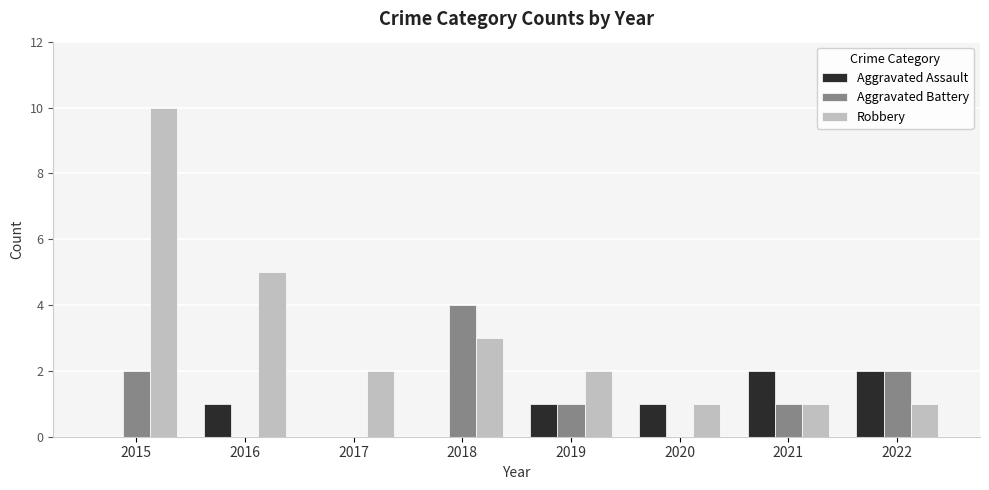

At which category does the chart reach its peak across all series?

2015